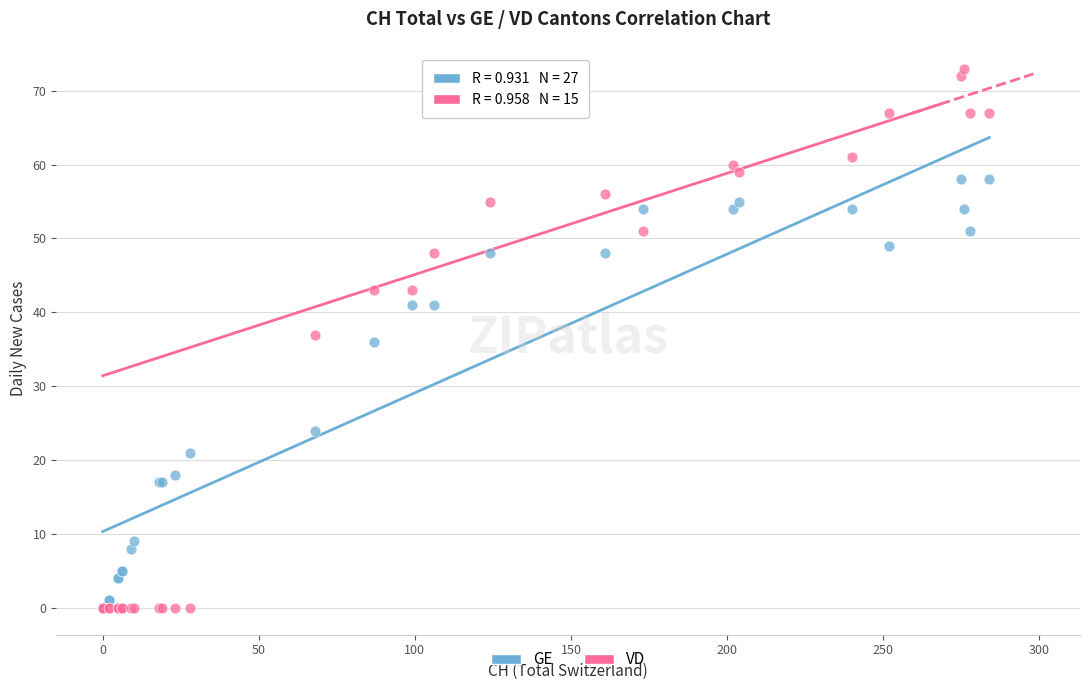

Which series has the largest Y range (max minus min)?

VD